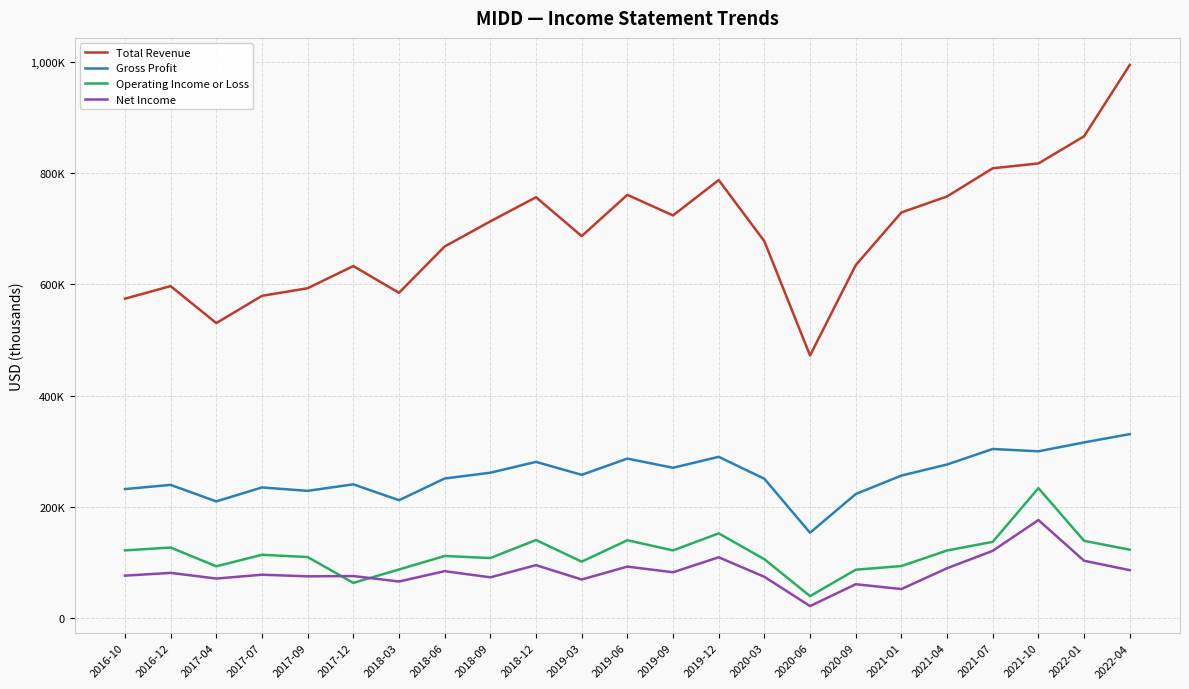

What is the spread (max minus min) of values at 2019-06?

668800